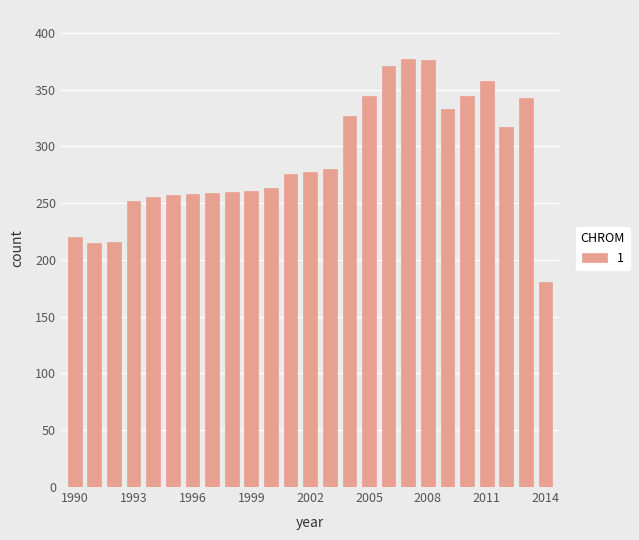

What is the smallest value displayed?

180.7